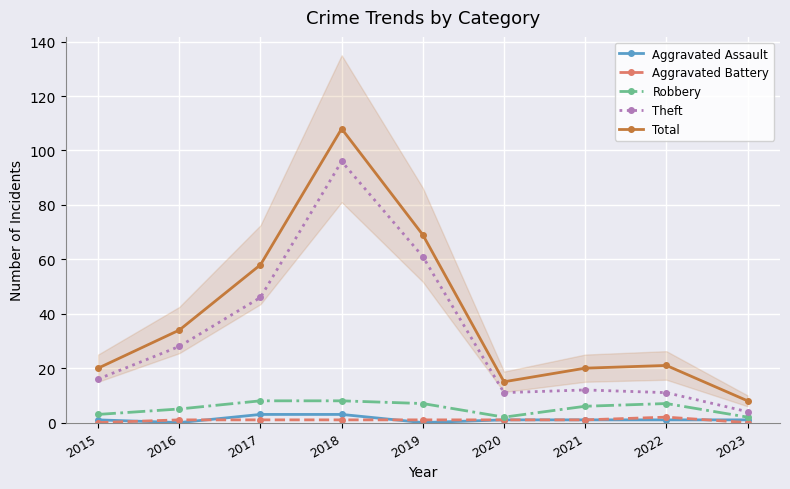

What is the difference between the highest and lowest values at 2018?

107